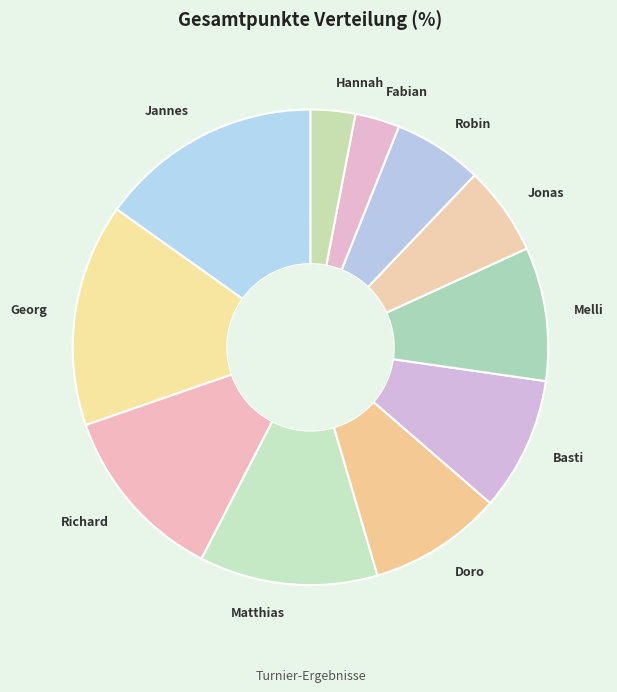

Is the sum of Basti and Richard greater than half?

No